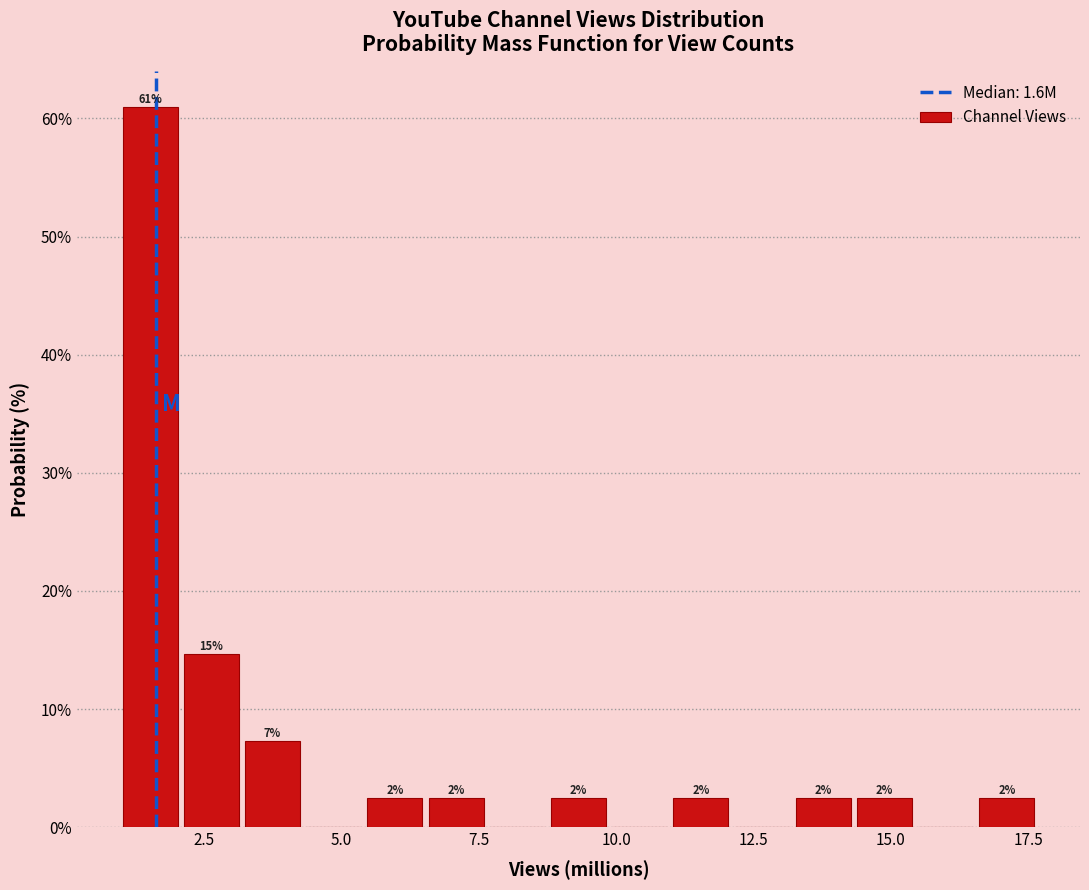

Around what value on the x-axis is the tallest bar? Give the approximate position of its centre, as read against the axis.

1.5